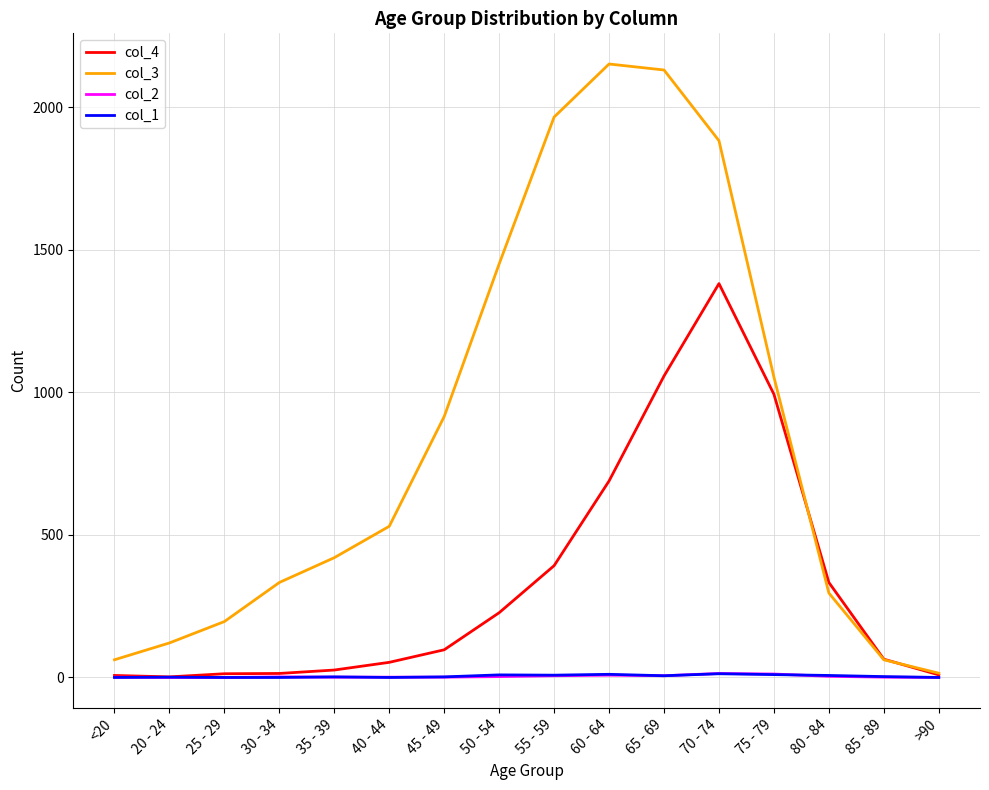

Which series has the largest total across all categories?

col_3